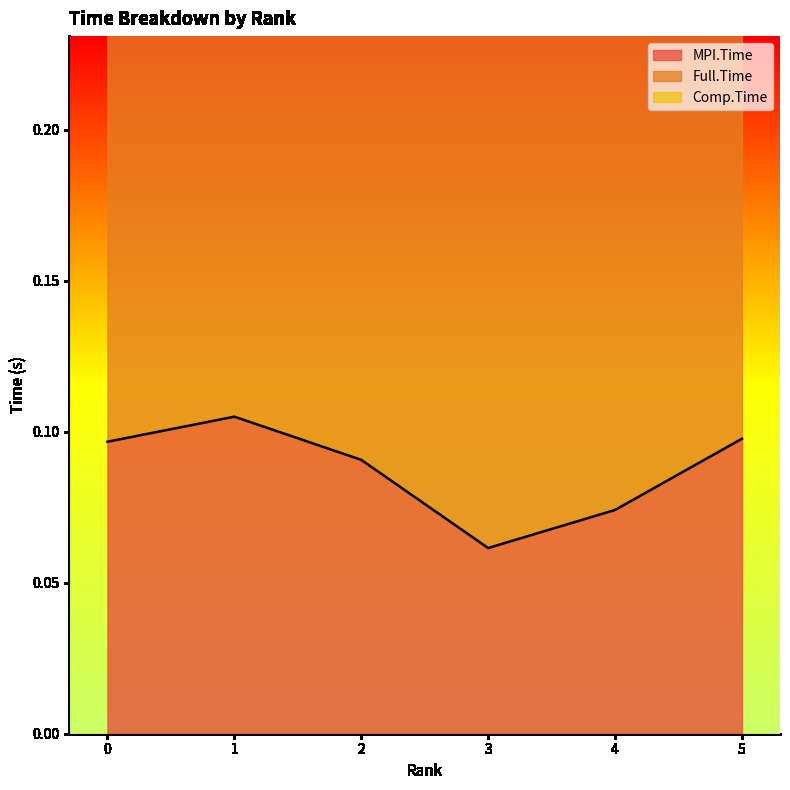

How many MPI.Time values are between 0 and 1?

6